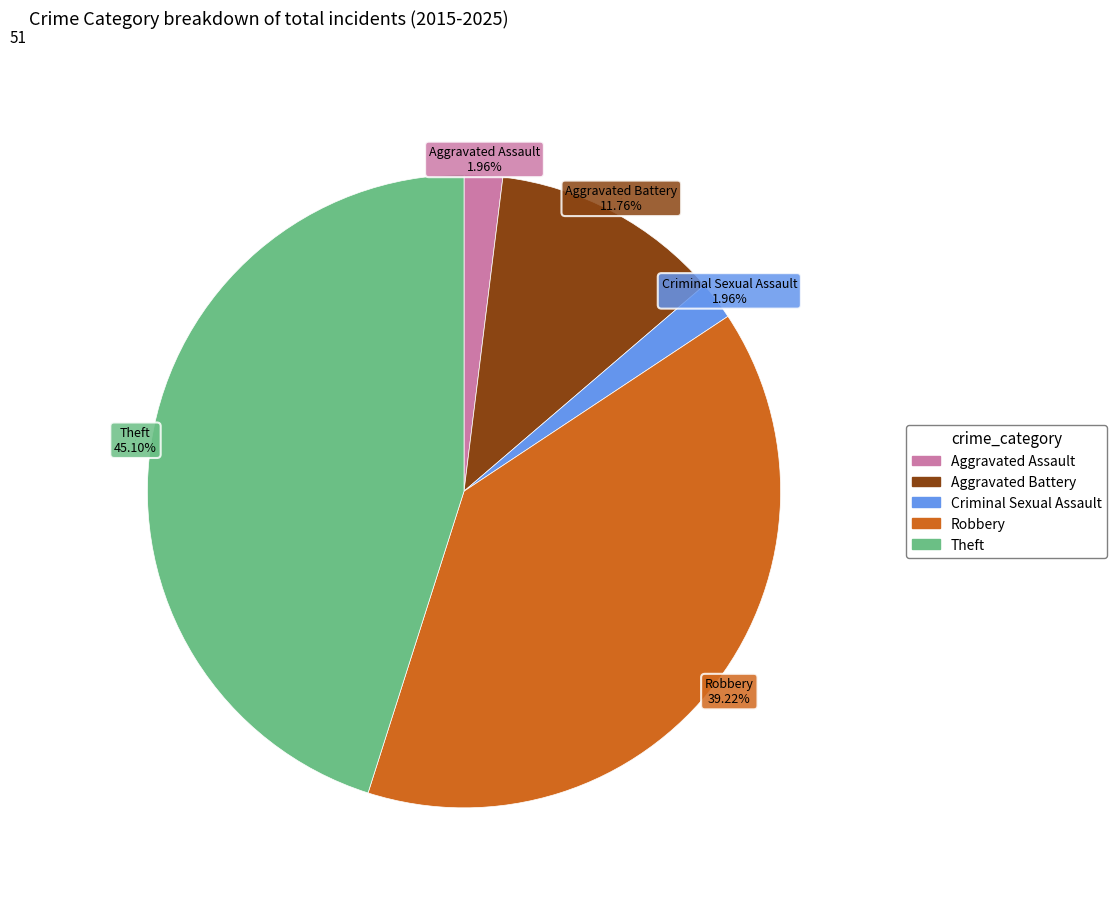

The Aggravated Assault slice represents 2% of the pie. True or false?

True